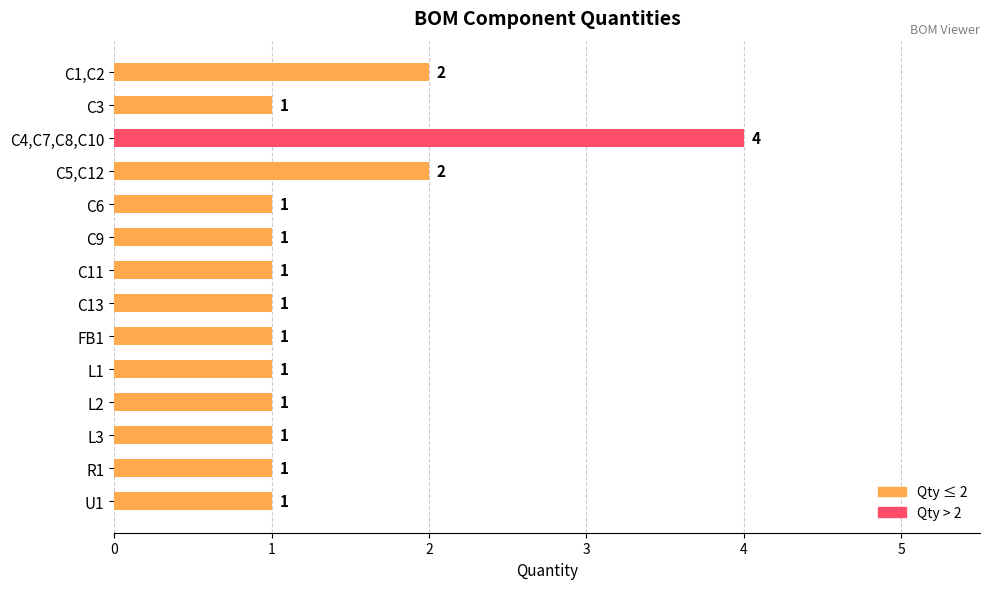

What is the ratio of the value at C11 to the value at C9?

1.0